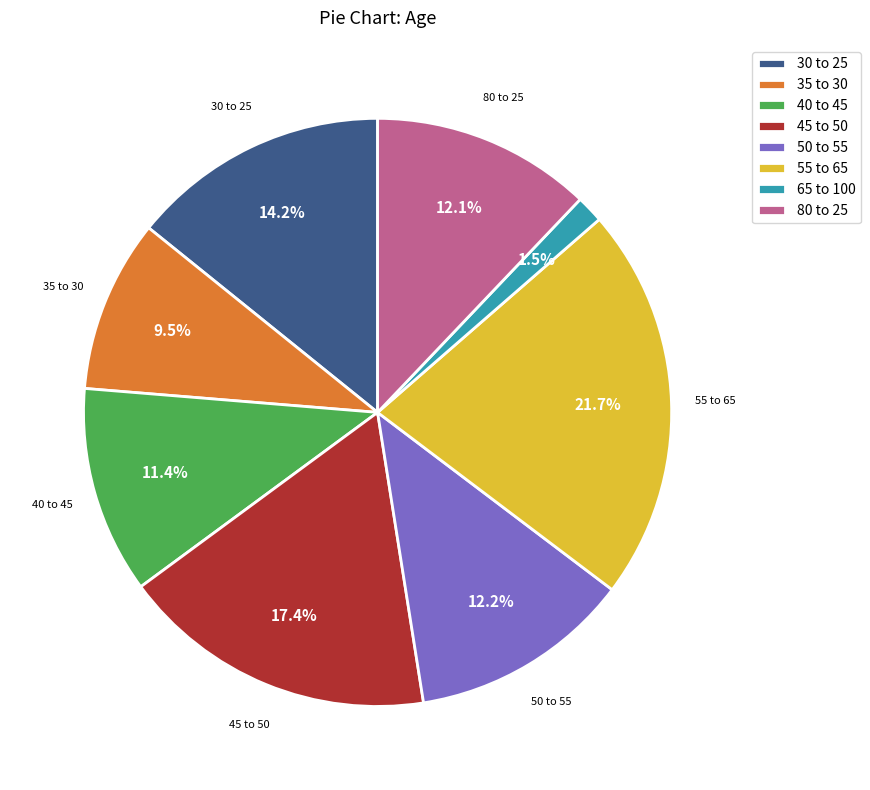

The 50 to 55 slice represents 1% of the pie. True or false?

False